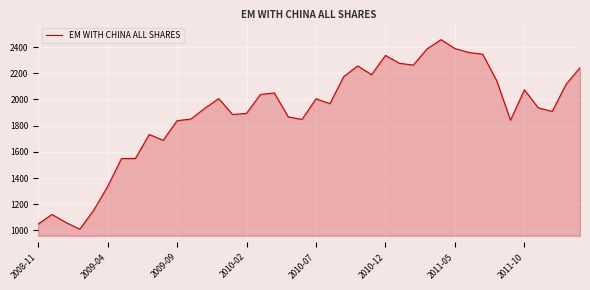

What is the difference between the maximum and minimum values?

1447.4